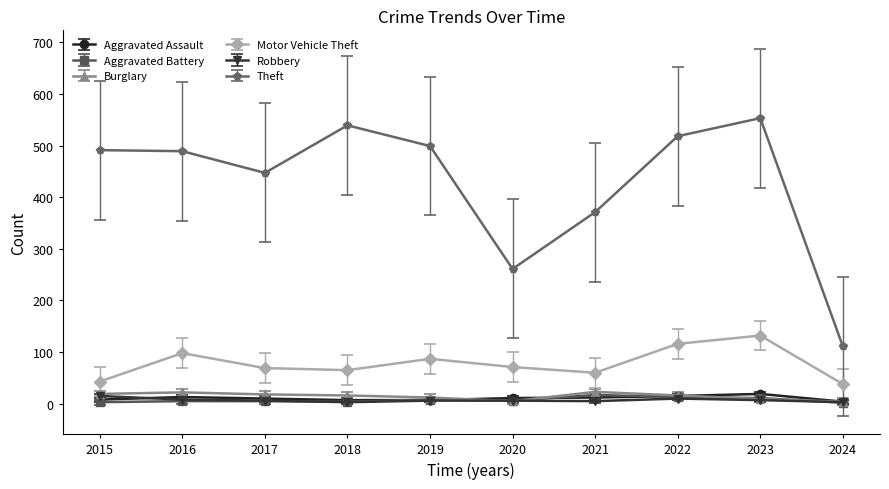

What is the difference between the Motor Vehicle Theft values at 2015 and 2017?

26